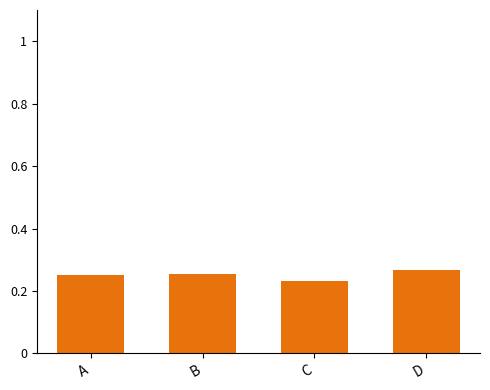

Is it true that the value at A is 0.1?

False